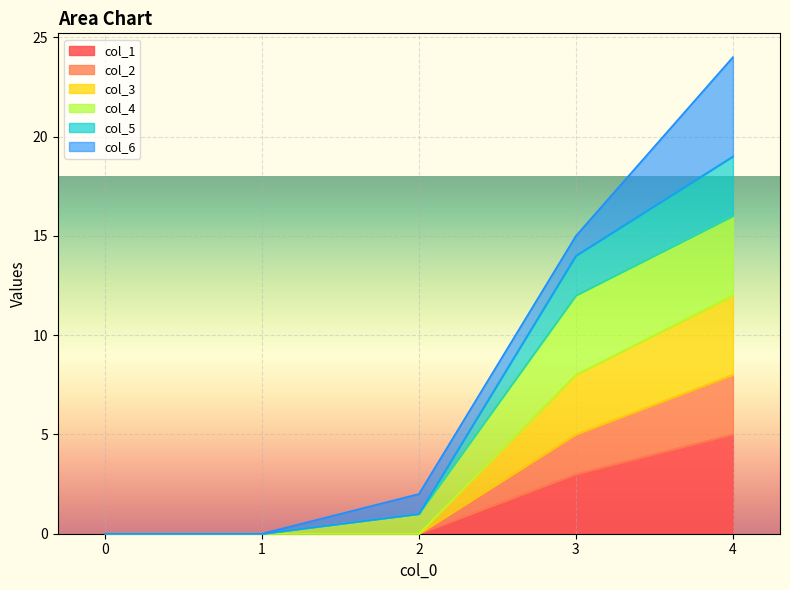

Does the chart display data point markers on the line(s)?

No